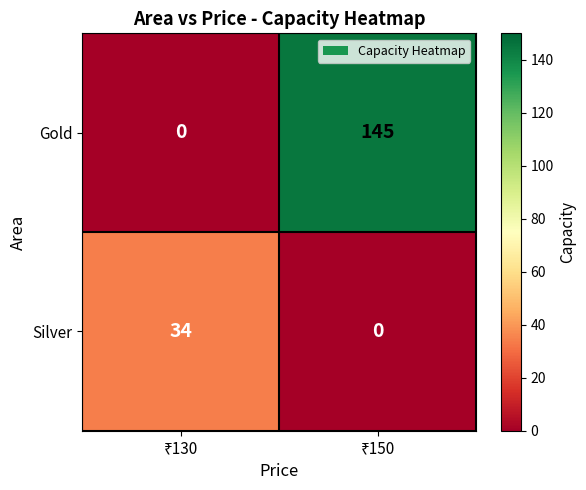

Which series has the largest total across all categories?

Gold